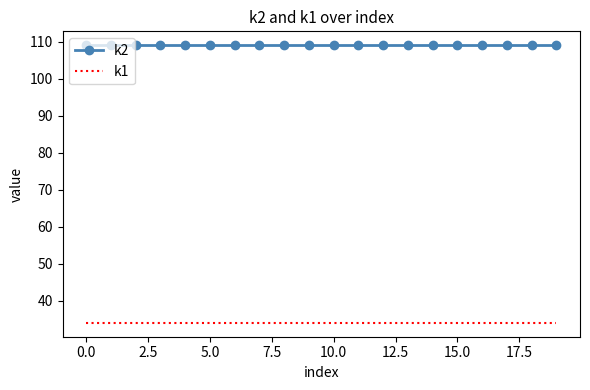

Reading right to left, transcribe all the data shown in this chart.

k2: 109	109	109	109	109	109	109	109	109	109	109	109	109	109	109	109	109	109	109	109
k1: 34	34	34	34	34	34	34	34	34	34	34	34	34	34	34	34	34	34	34	34